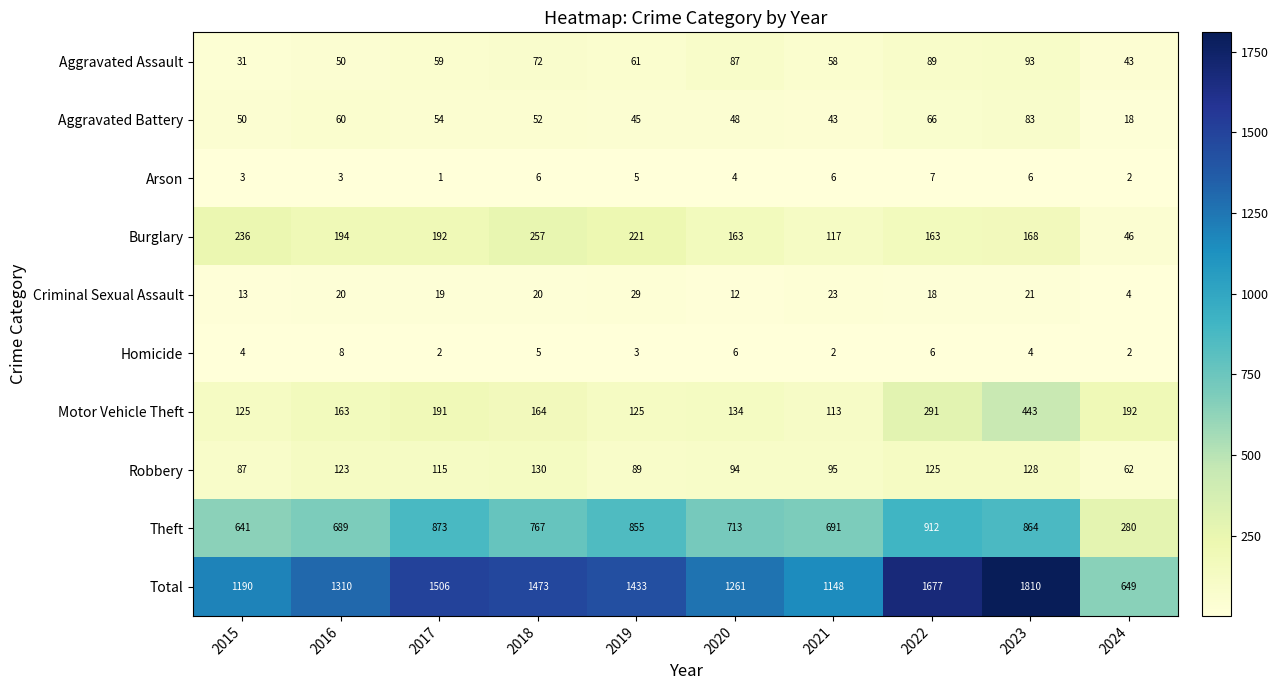

Which label corresponds to the largest value in the chart?

2023